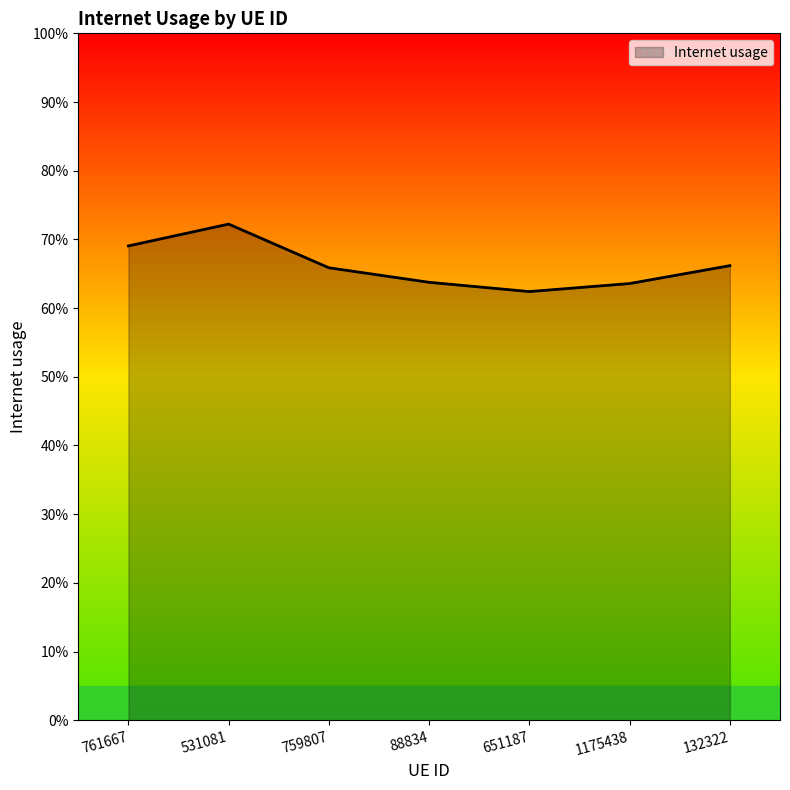

Which has a higher value, 1175438 or 761667?

761667